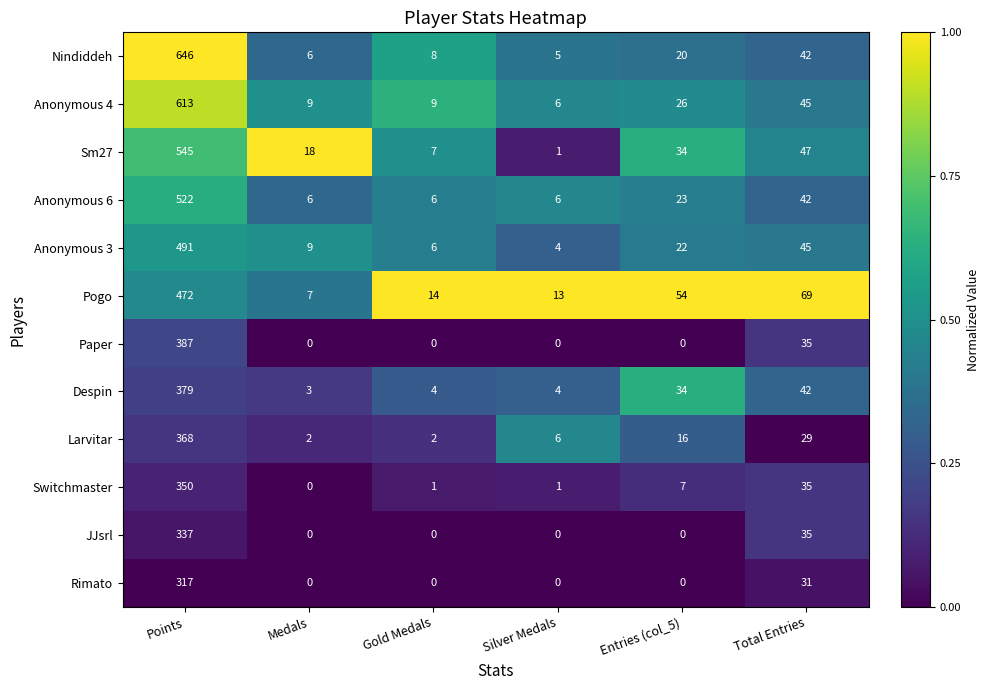

At which category is the sum across all series the highest?

Points